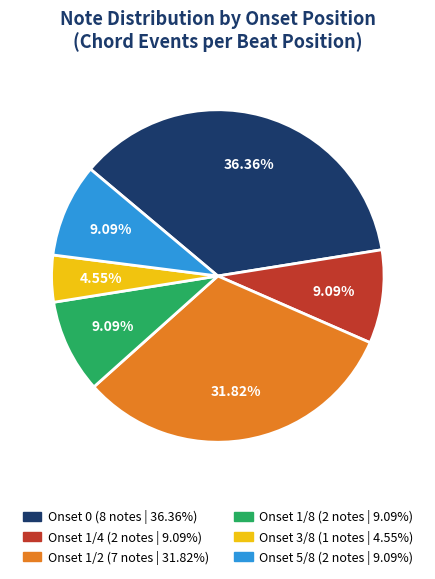

Is the sum of Onset 5/8 (2 notes | 9.09%) and Onset 1/8 (2 notes | 9.09%) greater than half?

No